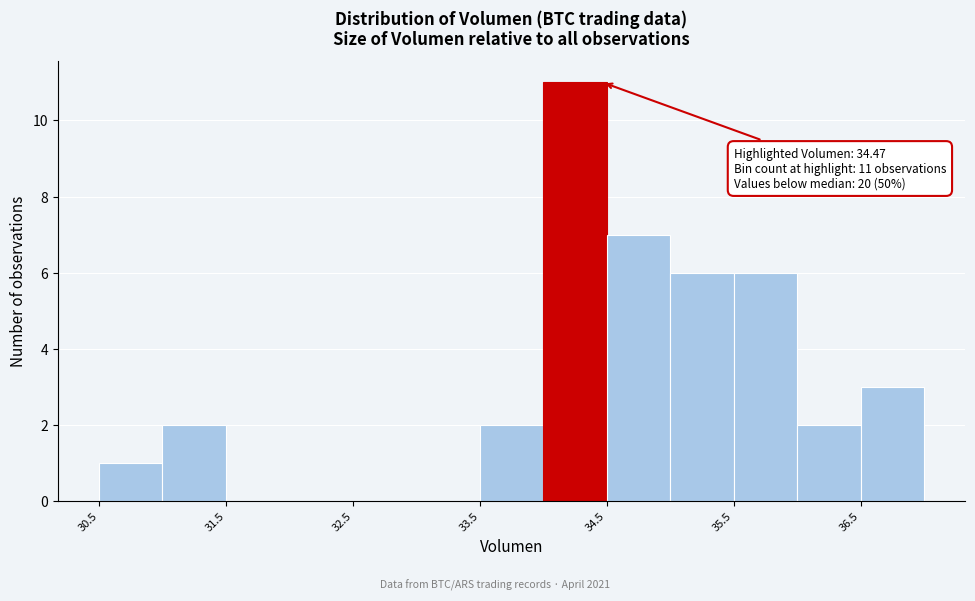

Which range on the x-axis has the tallest bar?

34.0 to 34.5